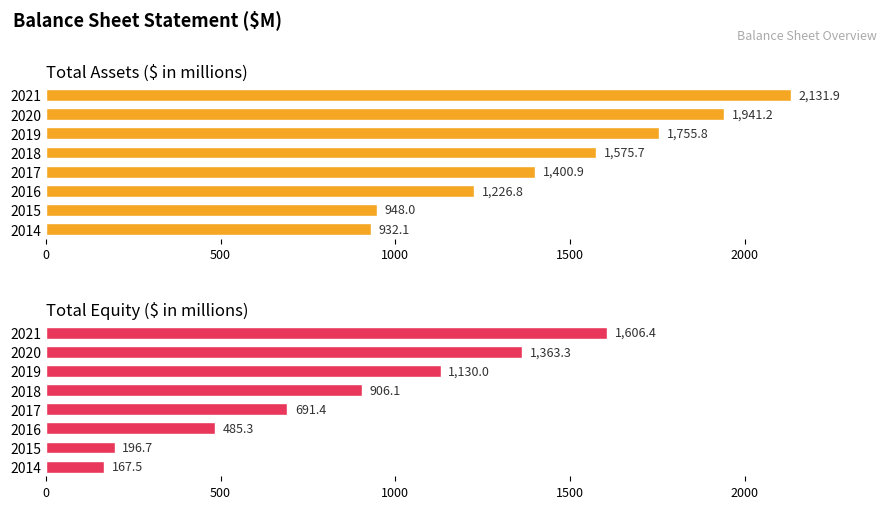

Is it true that Total Equity equals 807.7 at 2021?

False